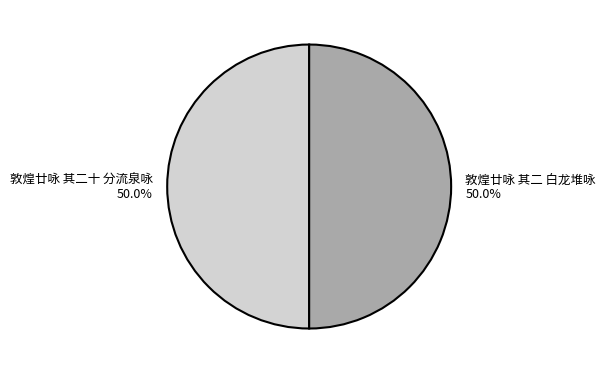

What percentage is the 敦煌廿咏 其二 白龙堆咏 slice, to the nearest percent?

50%